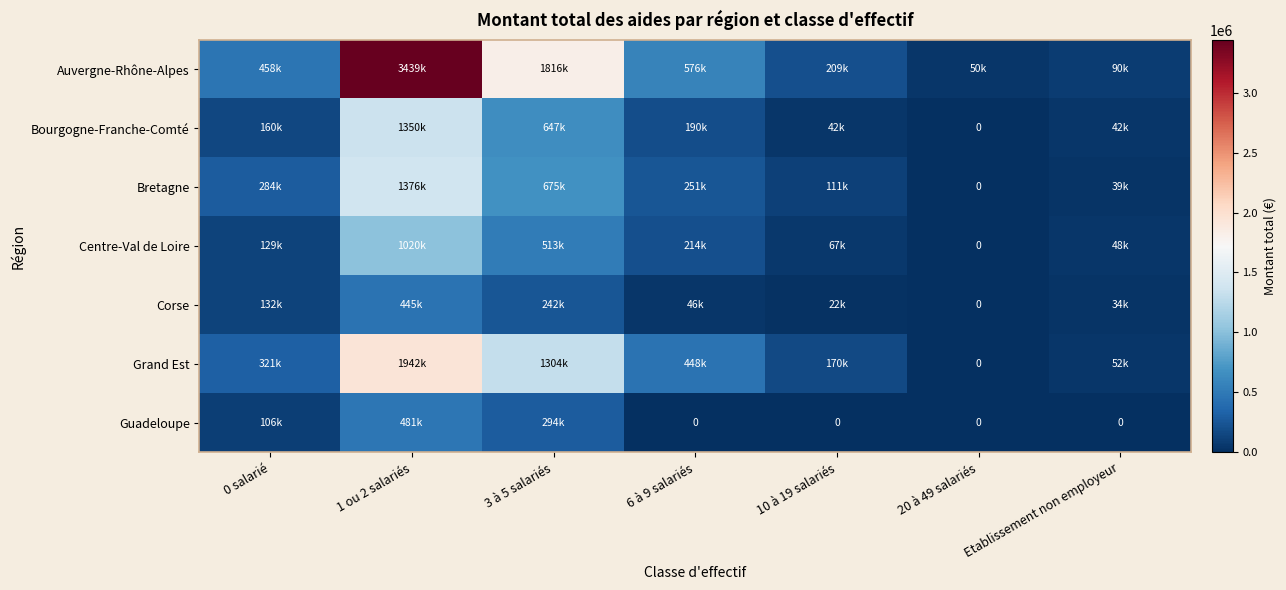

At Etablissement non employeur, list the series in order from largest to smallest.

Auvergne-Rhône-Alpes, Grand Est, Centre-Val de Loire, Bourgogne-Franche-Comté, Bretagne, Corse, Guadeloupe